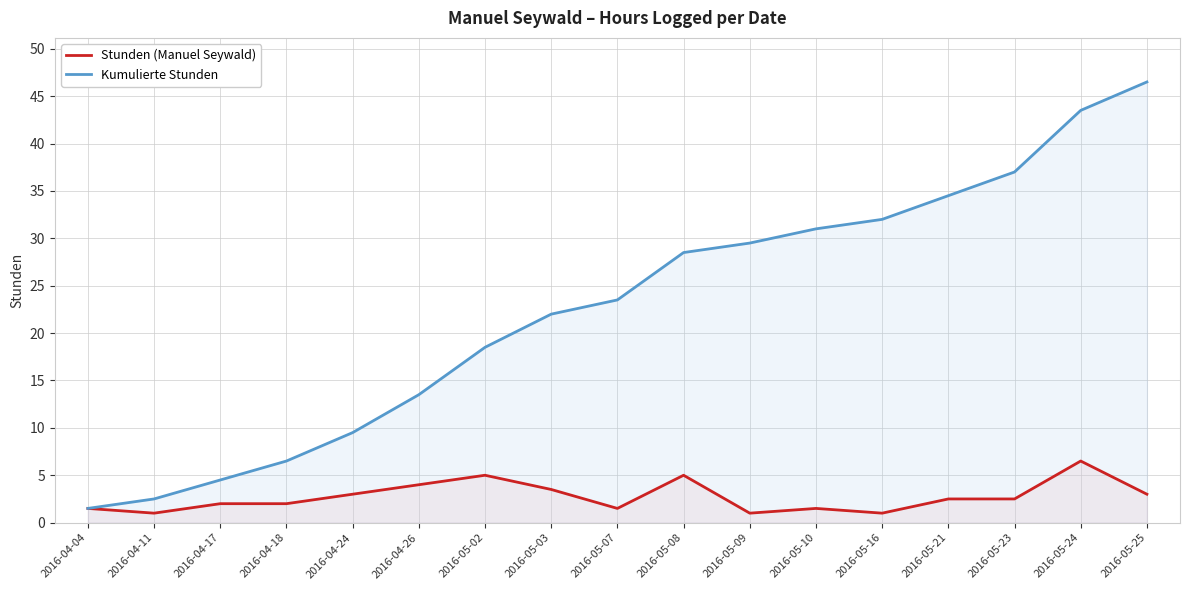

What is the maximum value for Stunden (Manuel Seywald)?

6.5